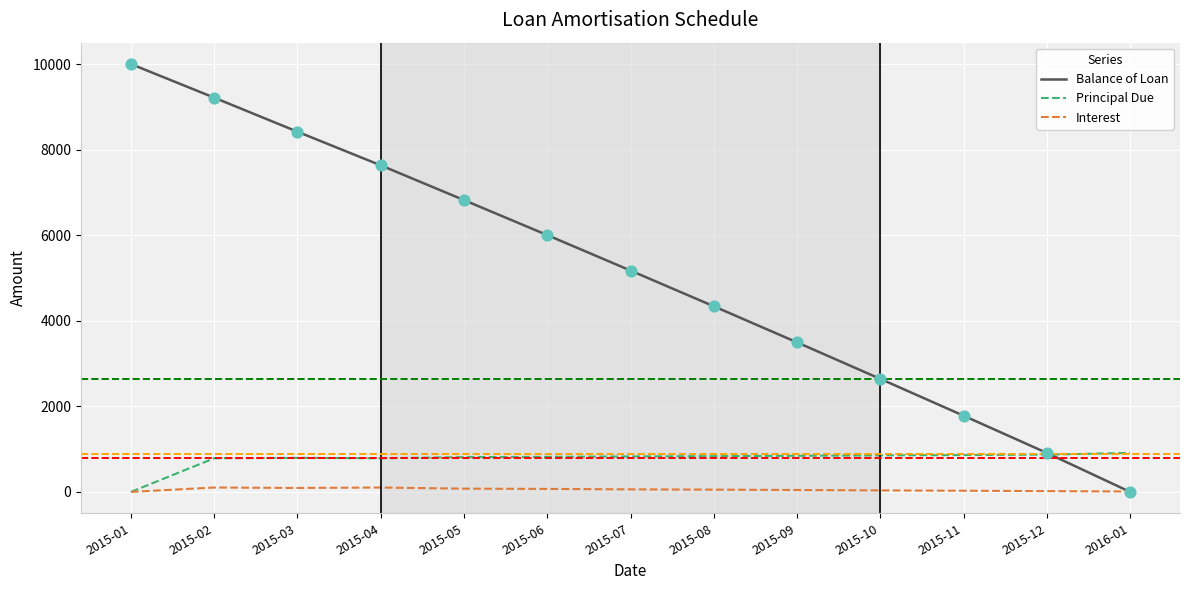

At how many categories does at least one series exceed 2927?

9